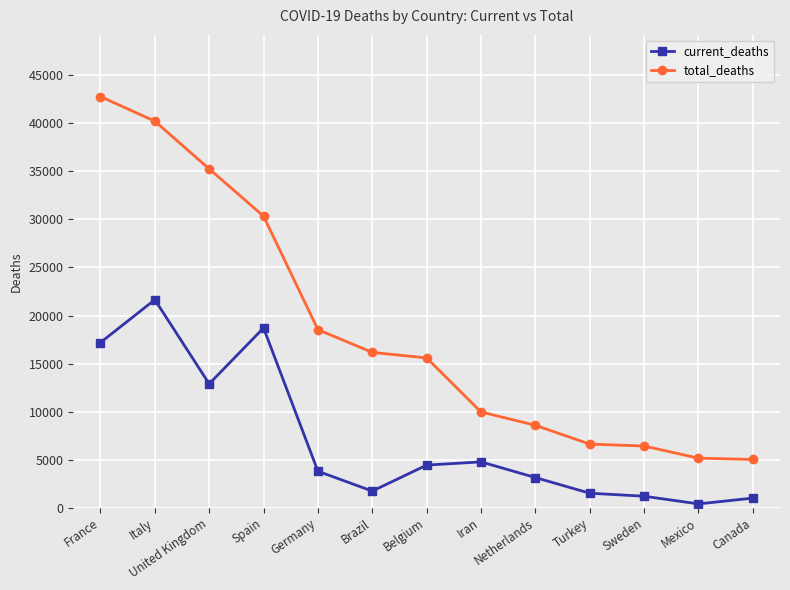

What is the minimum value shown in the chart?

406